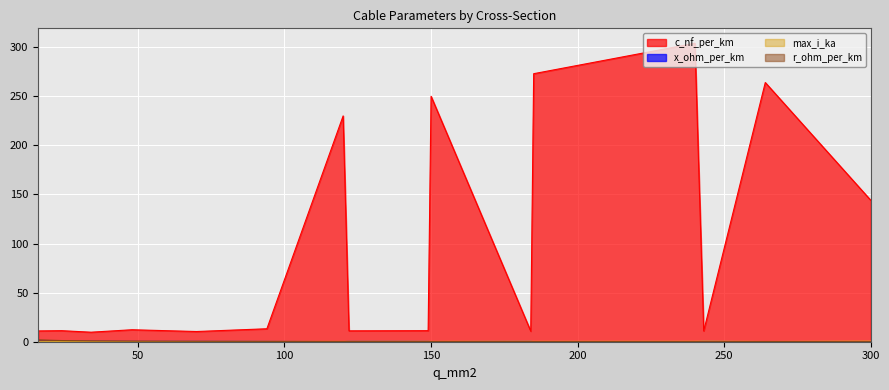

Rank the series by their maximum value, from lowest to highest.

x_ohm_per_km, max_i_ka, r_ohm_per_km, c_nf_per_km